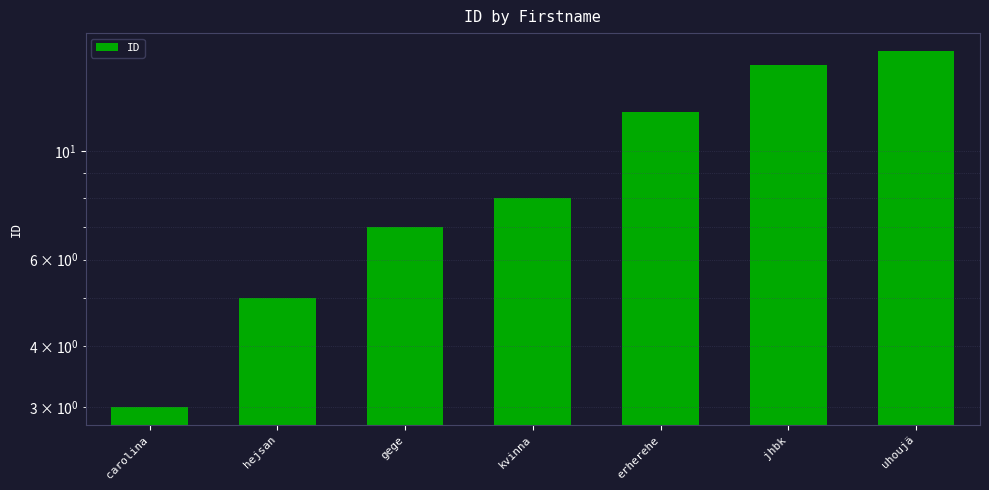

Does the chart contain stacked bars?

No